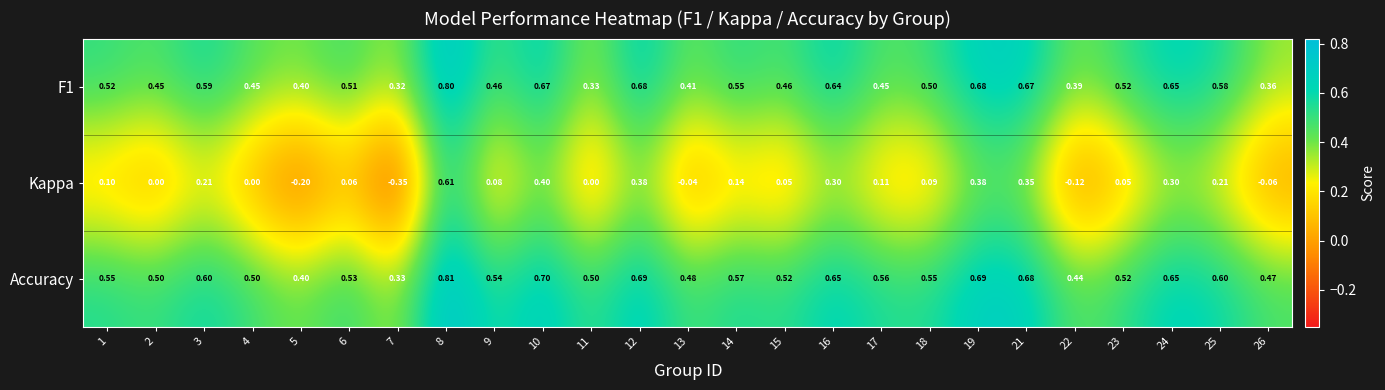

Rank the series at 6 from highest to lowest value.

Accuracy, F1, Kappa